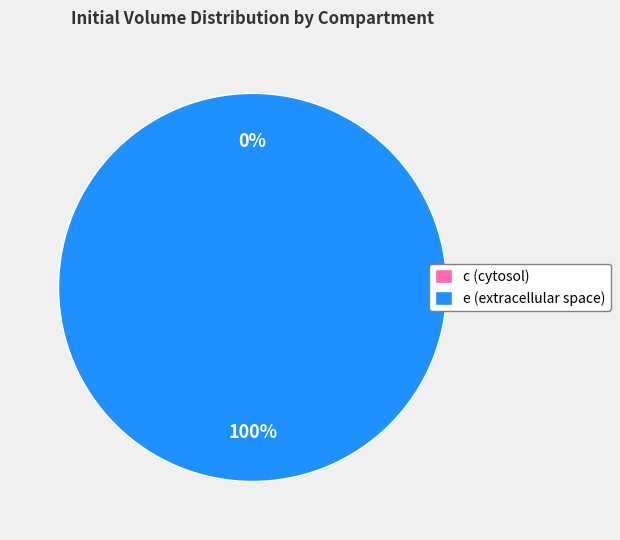

What is the change in value from c (cytosol) to e (extracellular space)?

+1.0